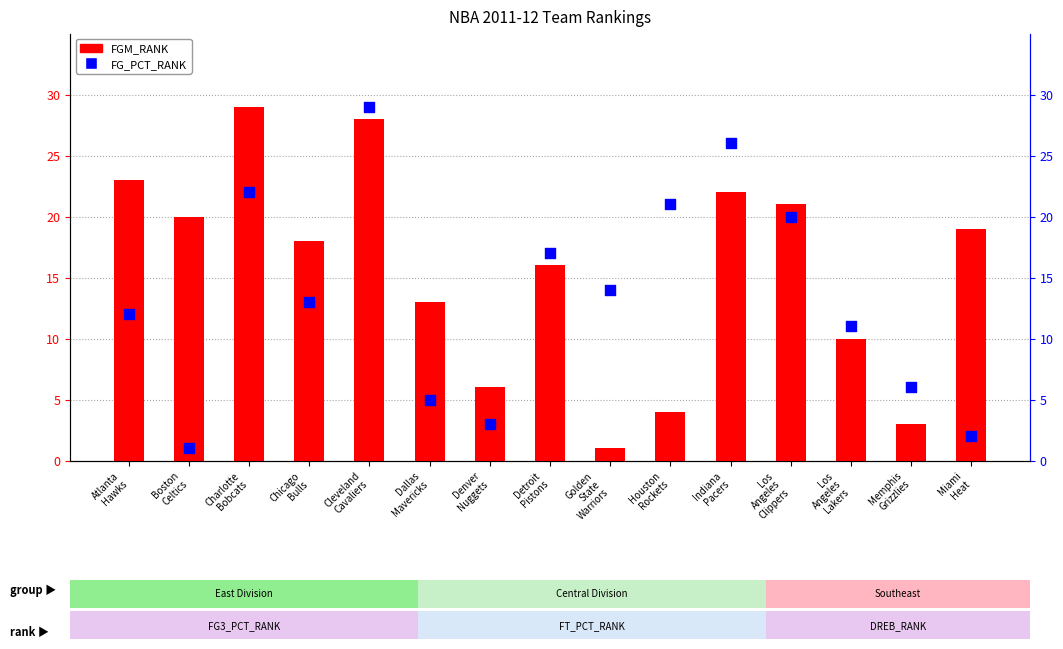

Is the value of FG_PCT_RANK at Chicago
Bulls greater than the value of FGM_RANK at Indiana
Pacers?

No